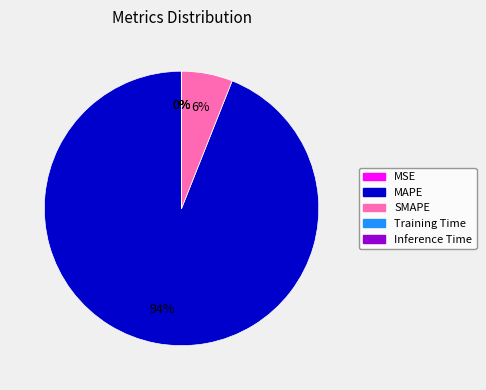

To the nearest percent, what is the difference between the largest and smallest slice percentages?

94%